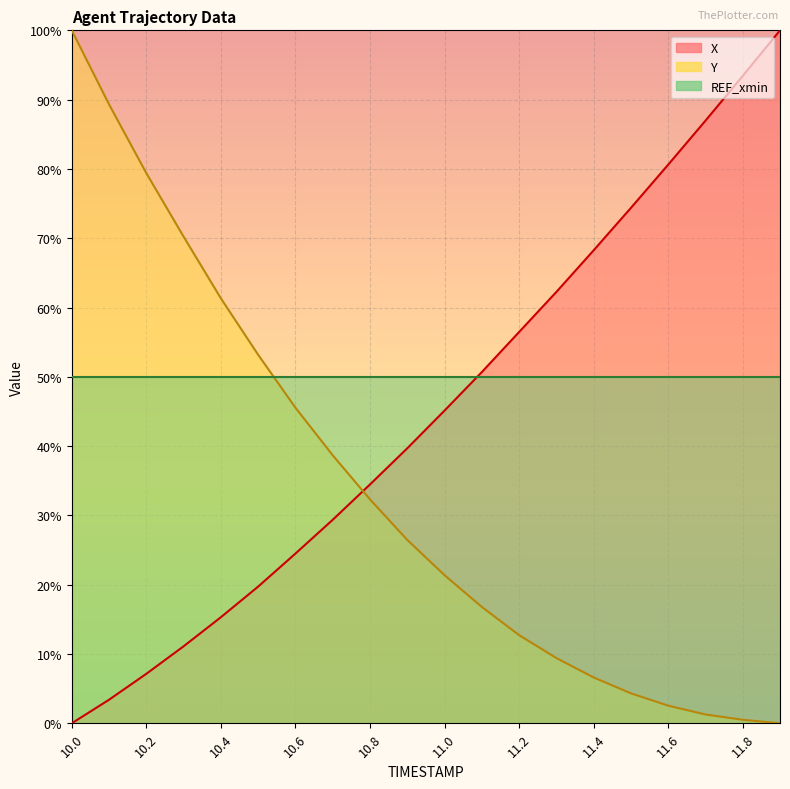

At how many categories does at least one series exceed 38?

19